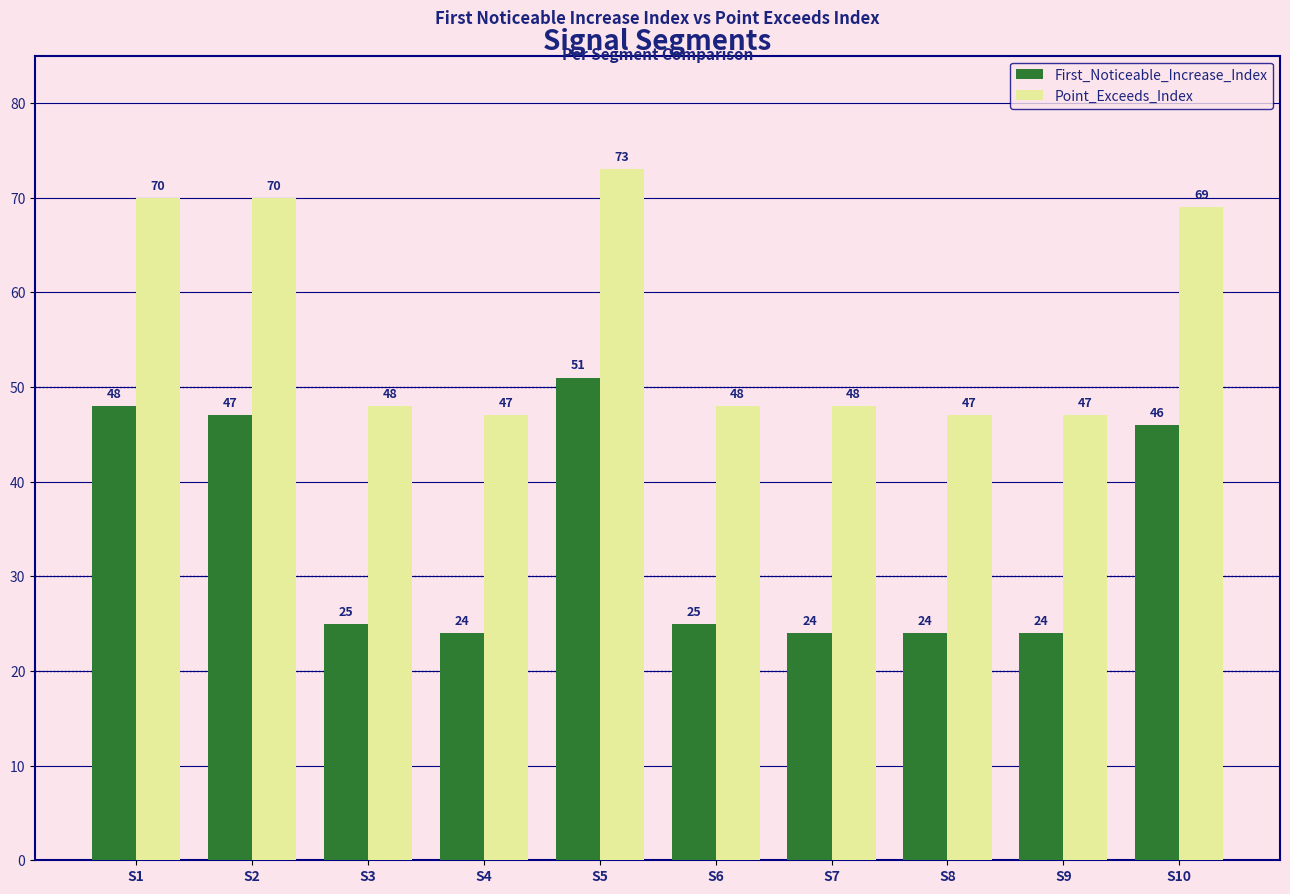

What is the value of the Point_Exceeds_Index bar at the 3rd from the left?

48